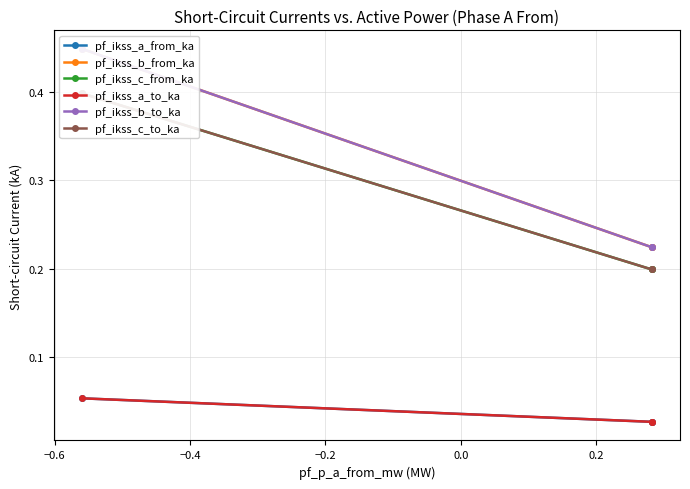

What are all the series names shown in the legend?

pf_ikss_a_from_ka, pf_ikss_b_from_ka, pf_ikss_c_from_ka, pf_ikss_a_to_ka, pf_ikss_b_to_ka, pf_ikss_c_to_ka